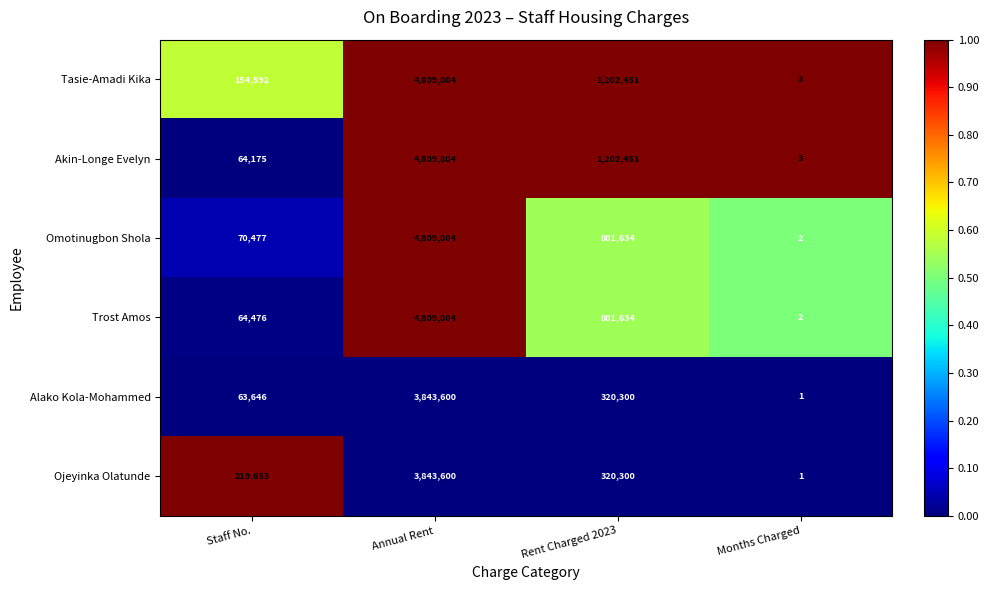

Count the number of data series in this chart.

6